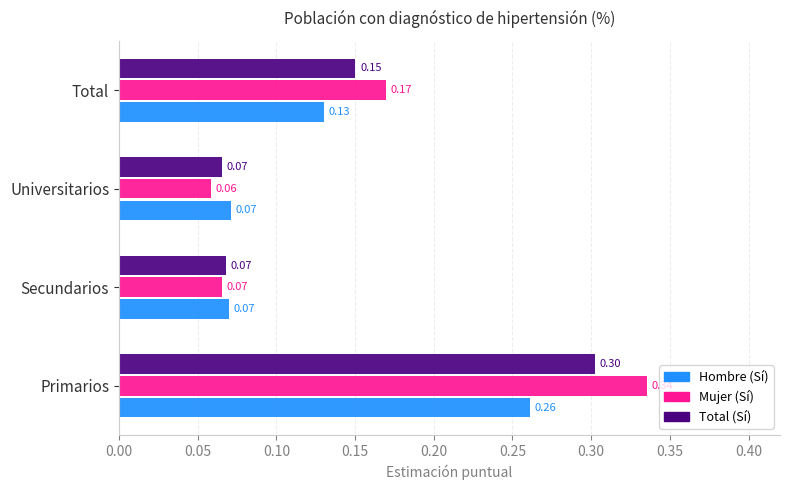

At which category does the chart reach its minimum across all series?

Universitarios